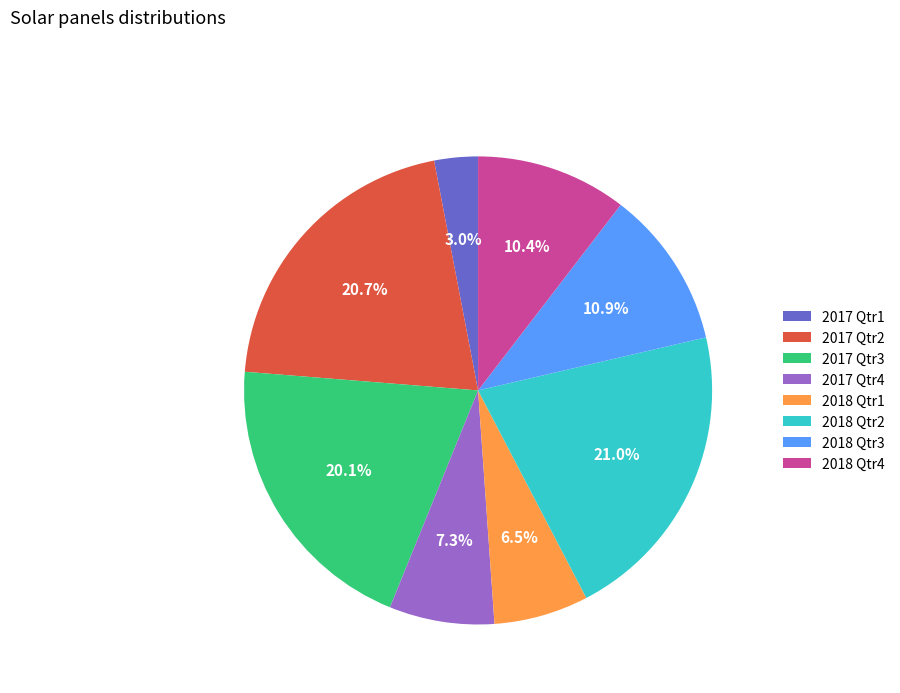

Which category has the smallest portion of the pie?

2017 Qtr1